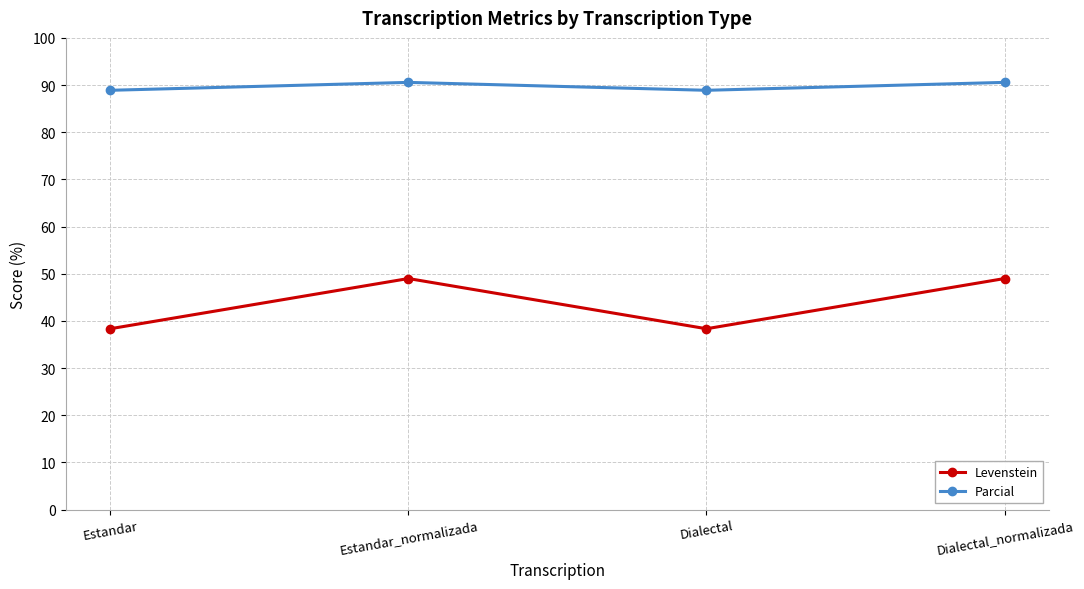

At how many categories does at least one series exceed 70?

4